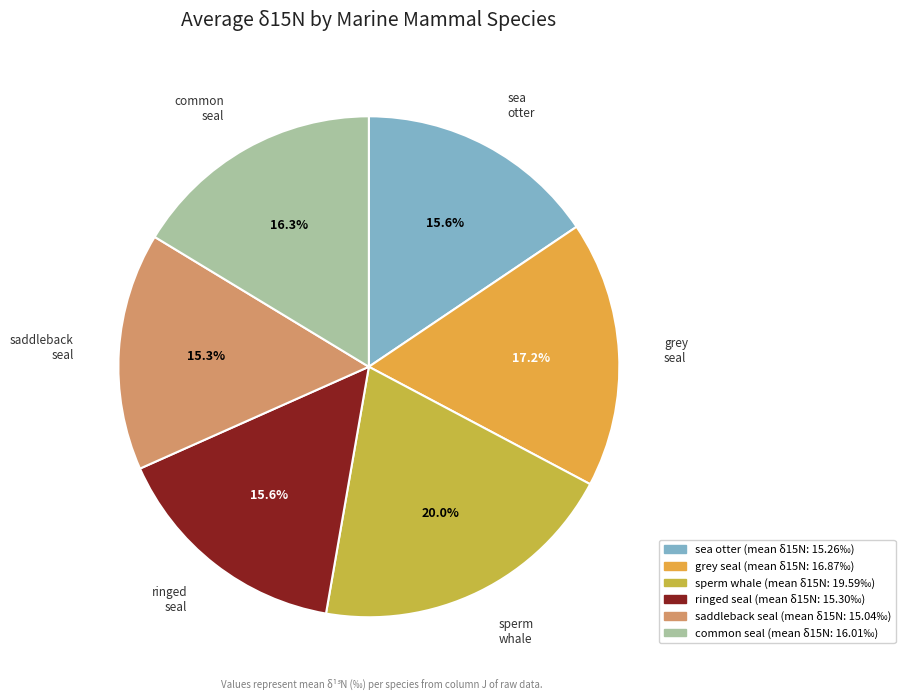

To the nearest percent, what is the average slice percentage?

17%